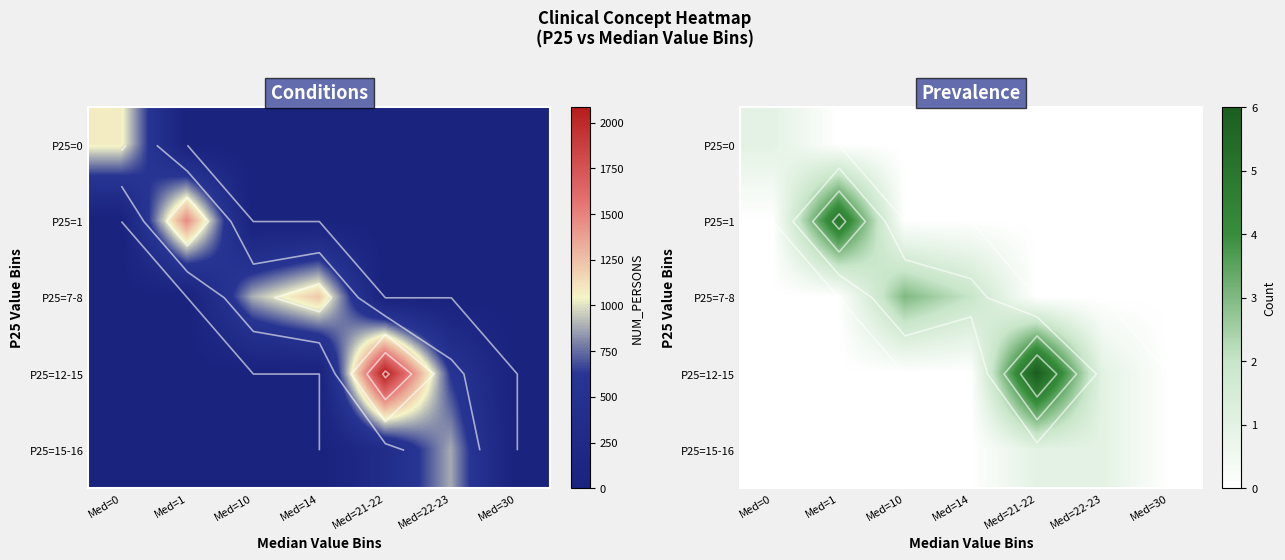

At which category is the sum across all series the highest?

Med=21-22